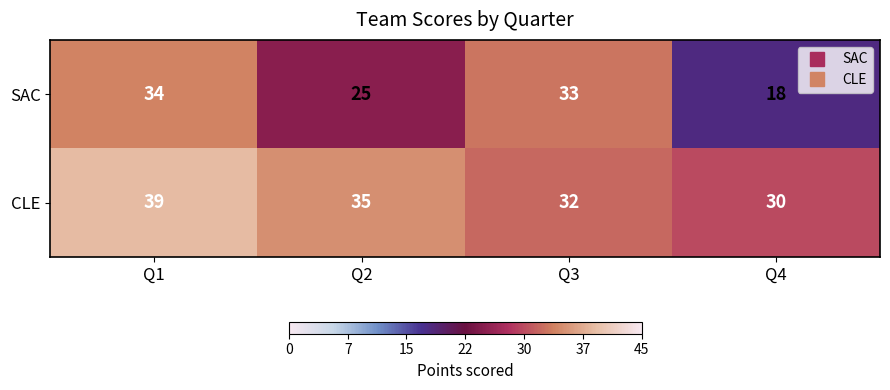

What is the minimum value for SAC?

18